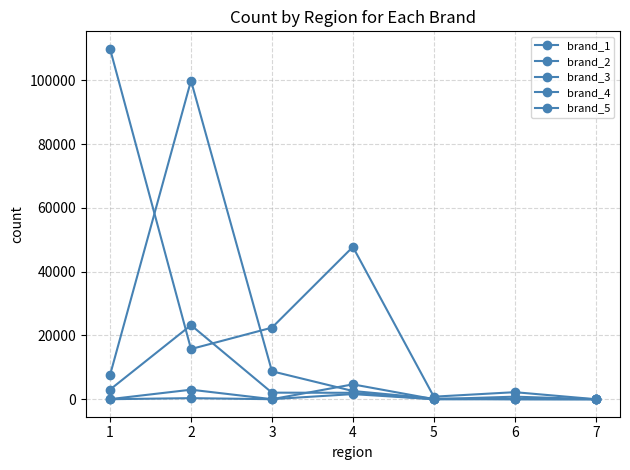

How many lines are shown in the chart?

5